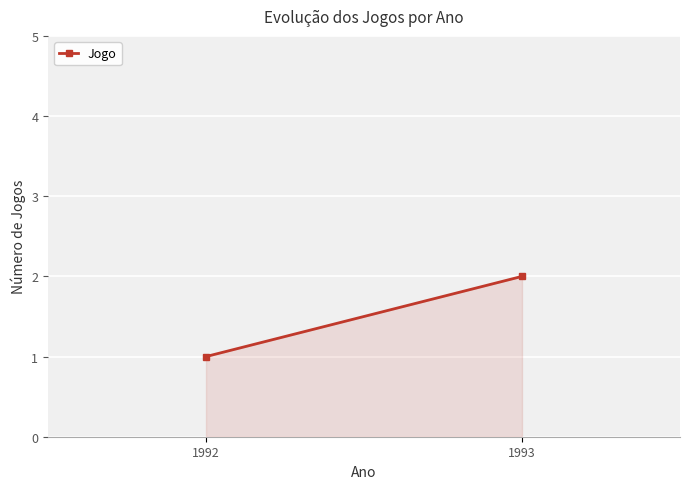

True or false: the data shows 0 at 1992.

False